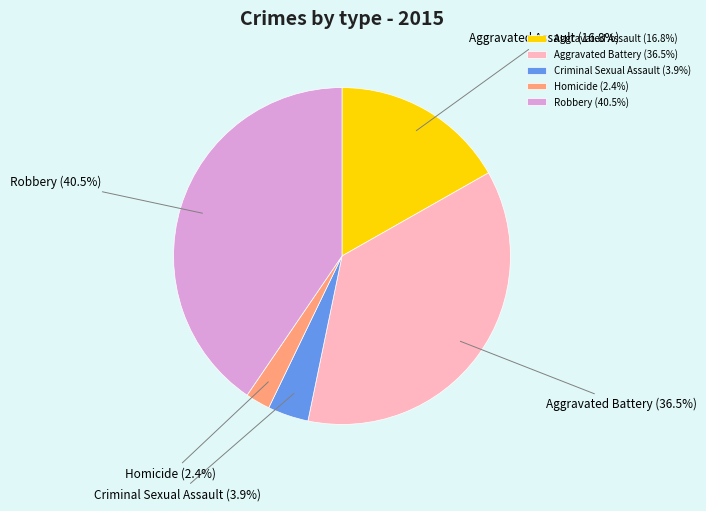

What is the ratio of the value at Aggravated Assault to the value at Criminal Sexual Assault?

4.3